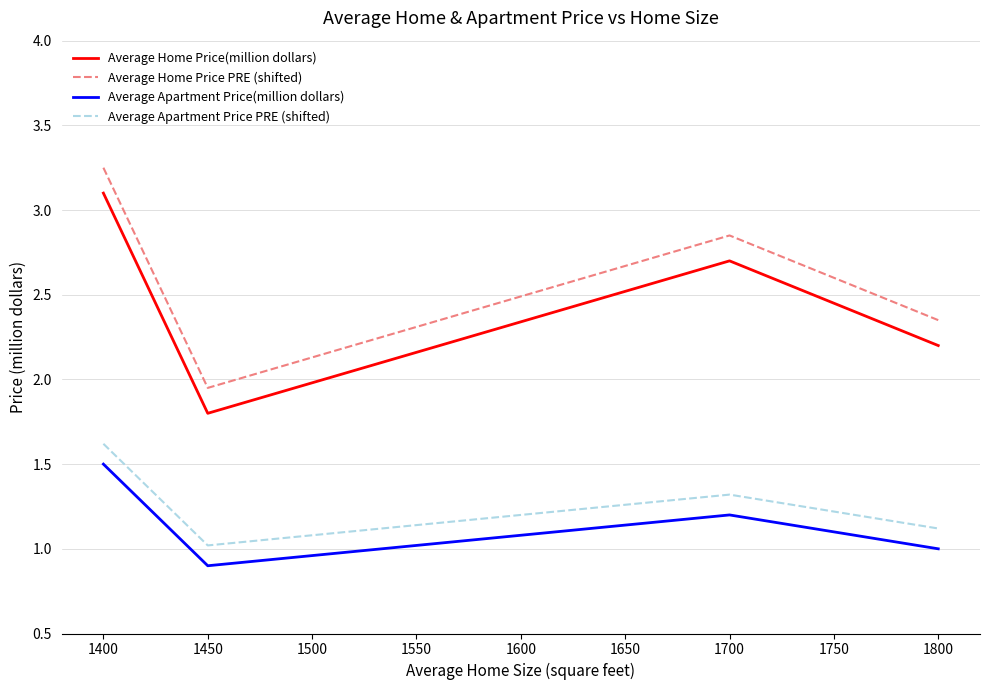

Which category has the highest value in the Average Apartment Price PRE (shifted) series?

1400